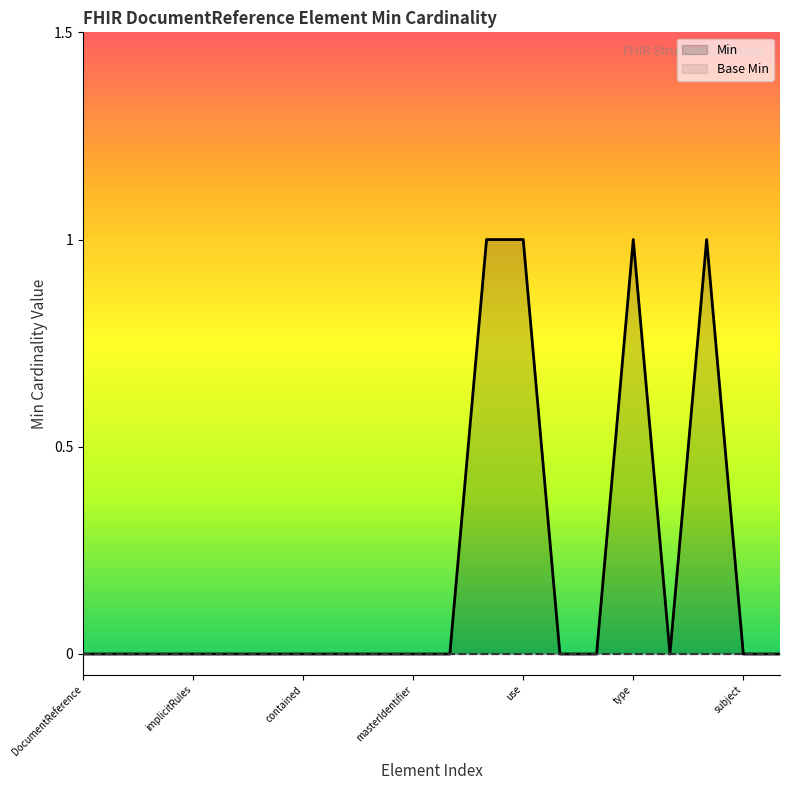

List the series in order of their peak value, highest first.

Min, Base Min